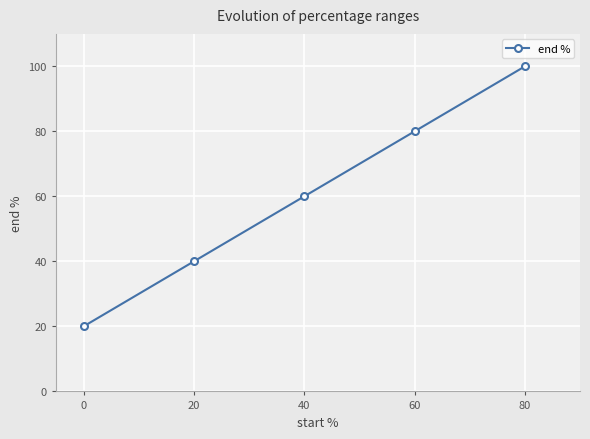

Does the chart display data point markers on the line(s)?

Yes